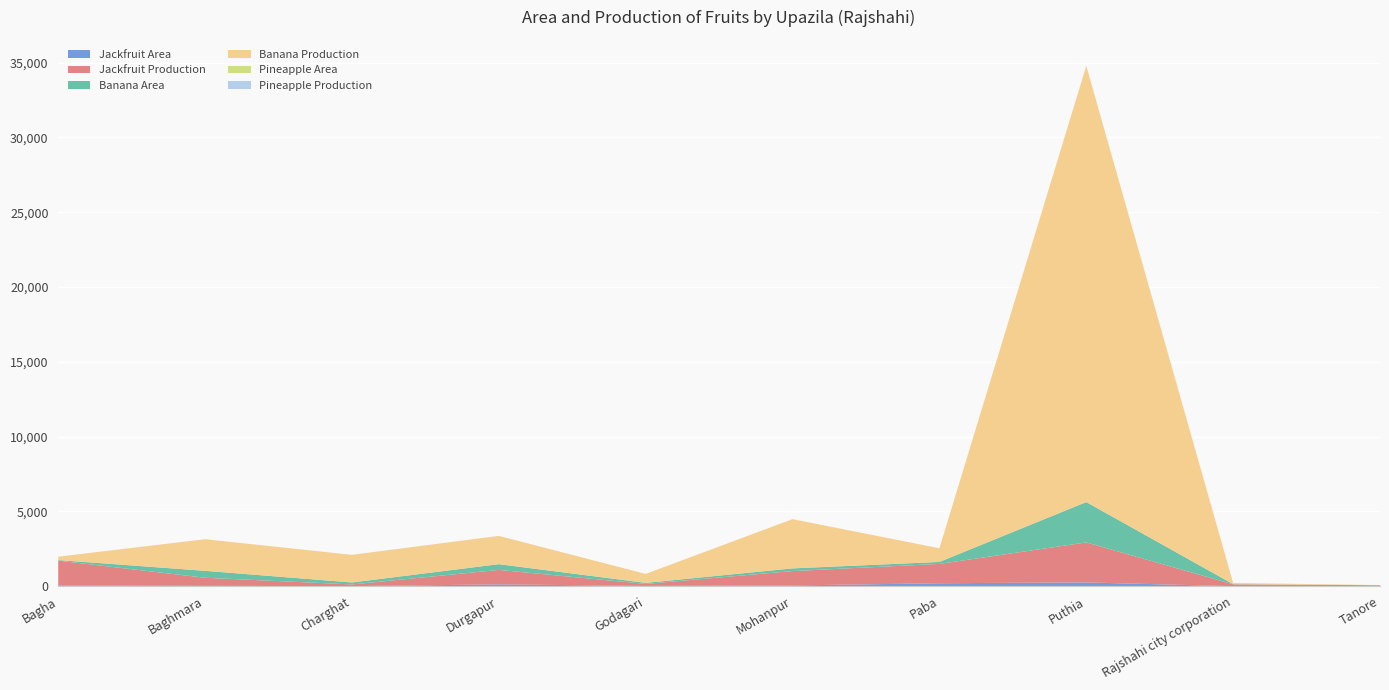

Reading left to right, extract all data points from this chart.

Jackfruit Area: Bagha=48	Baghmara=23	Charghat=4	Durgapur=122	Godagari=18	Mohanpur=51	Paba=199	Puthia=253	Rajshahi city corporation=0	Tanore=7
Jackfruit Production: Bagha=1662	Baghmara=542	Charghat=114	Durgapur=968	Godagari=135	Mohanpur=962	Paba=1292	Puthia=2676	Rajshahi city corporation=126	Tanore=56
Banana Area: Bagha=37	Baghmara=464	Charghat=132	Durgapur=383	Godagari=70	Mohanpur=178	Paba=131	Puthia=2697	Rajshahi city corporation=12	Tanore=3
Banana Production: Bagha=226	Baghmara=2113	Charghat=1848	Durgapur=1891	Godagari=600	Mohanpur=3292	Paba=914	Puthia=29158	Rajshahi city corporation=79	Tanore=11
Pineapple Area: Bagha=0	Baghmara=0	Charghat=0	Durgapur=0	Godagari=0	Mohanpur=0	Paba=0	Puthia=0	Rajshahi city corporation=0	Tanore=0
Pineapple Production: Bagha=0	Baghmara=0	Charghat=0	Durgapur=0	Godagari=0	Mohanpur=0	Paba=0	Puthia=0	Rajshahi city corporation=0	Tanore=0